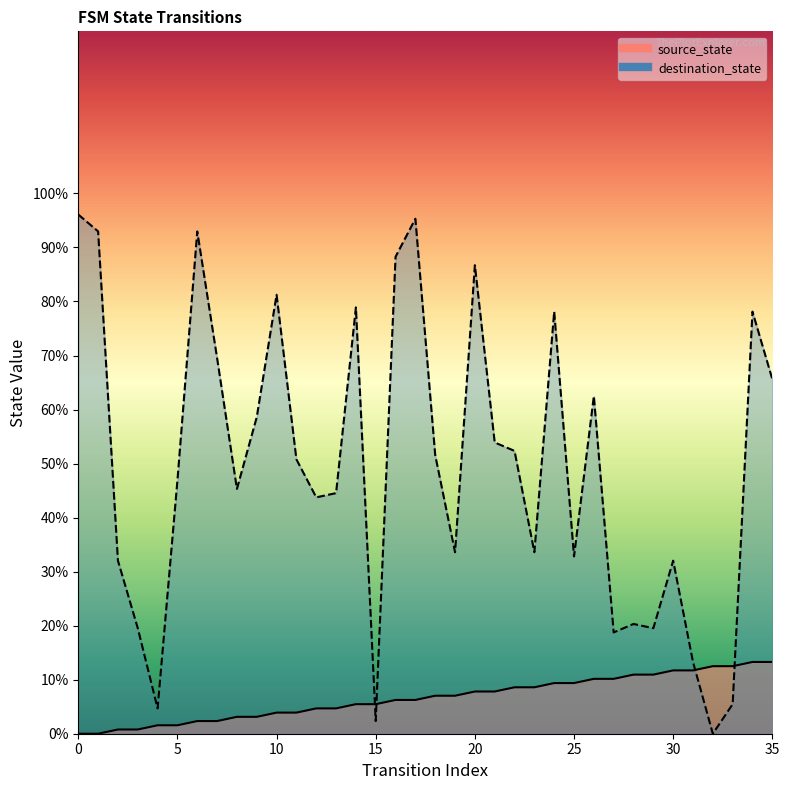

How many times do destination_state and source_state cross each other?

4